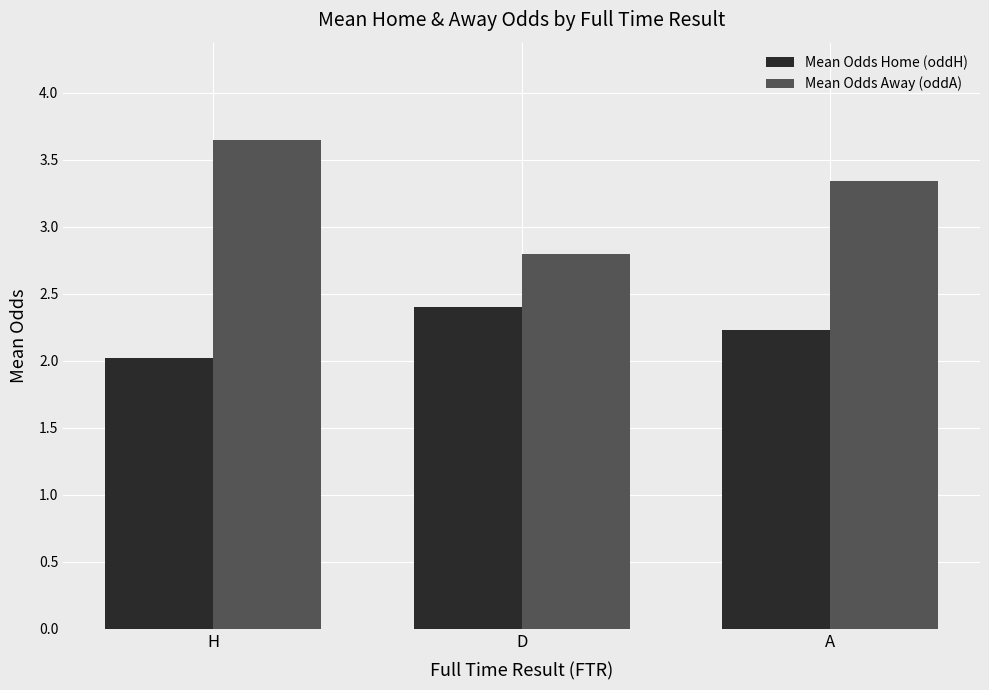

Which series has the largest total across all categories?

Mean Odds Away (oddA)